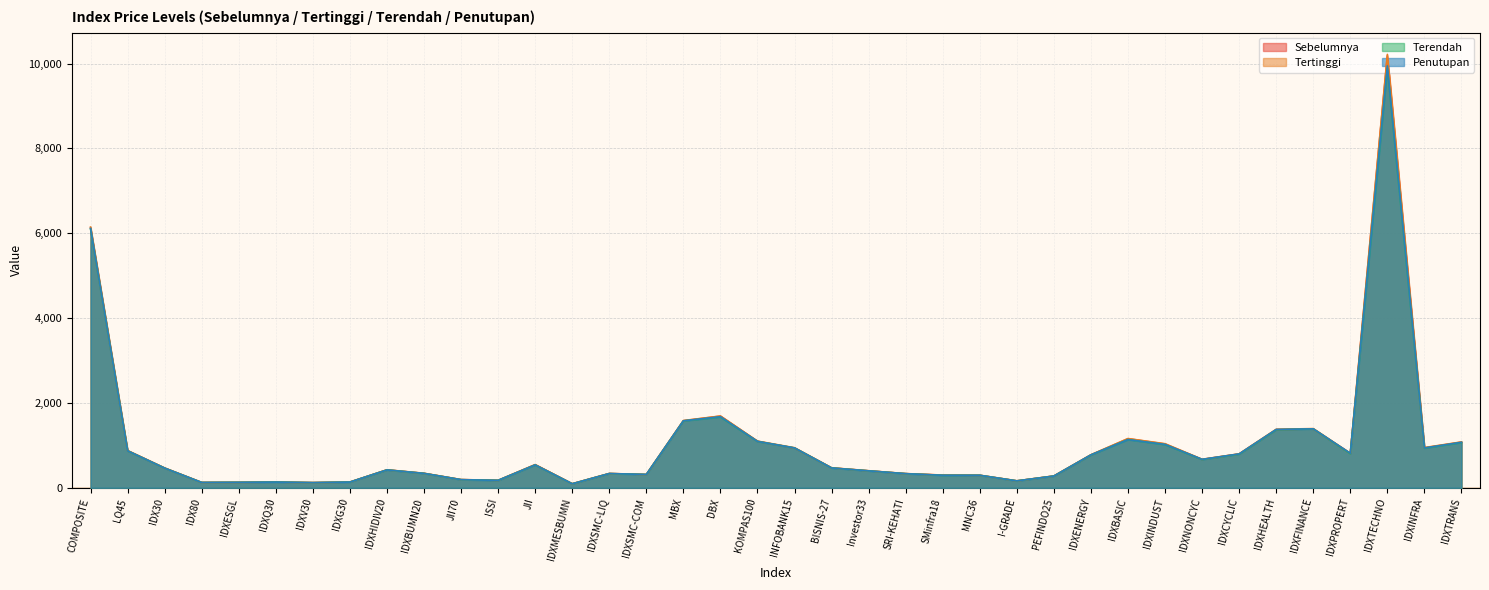

At which label does Terendah first exceed 467?

COMPOSITE